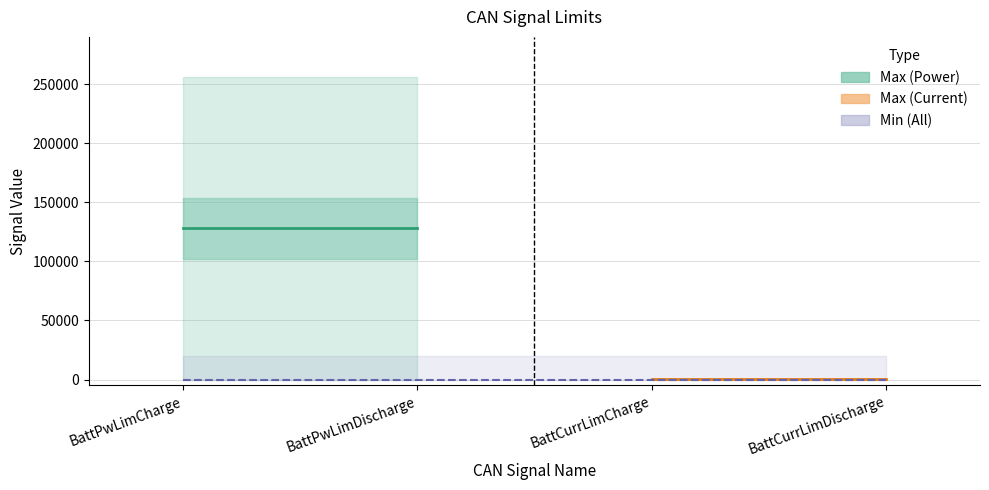

Where is Max nearest to the value 128256?

BattPwLimCharge